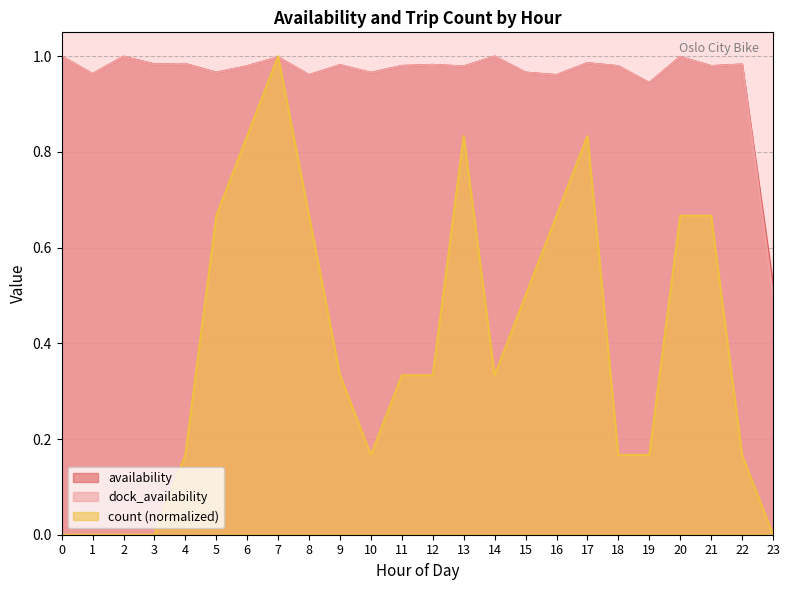

At which category does count reach its first local valley?

10